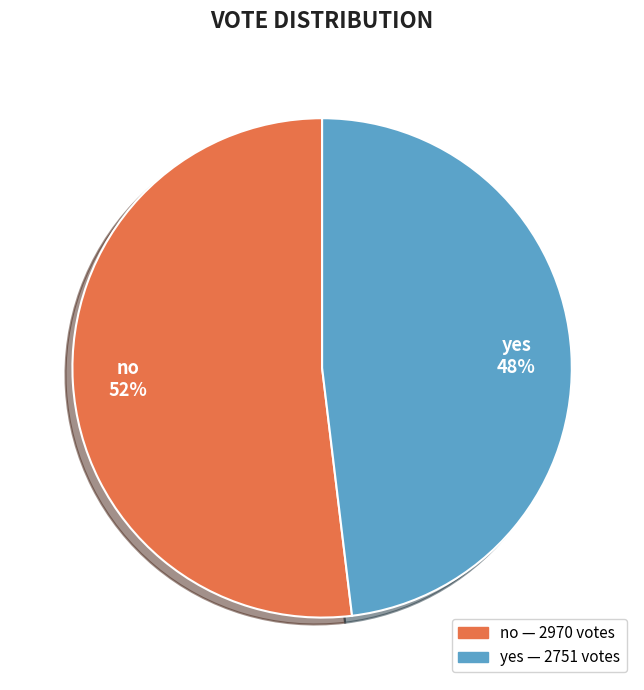

How many slices are in this pie chart?

2